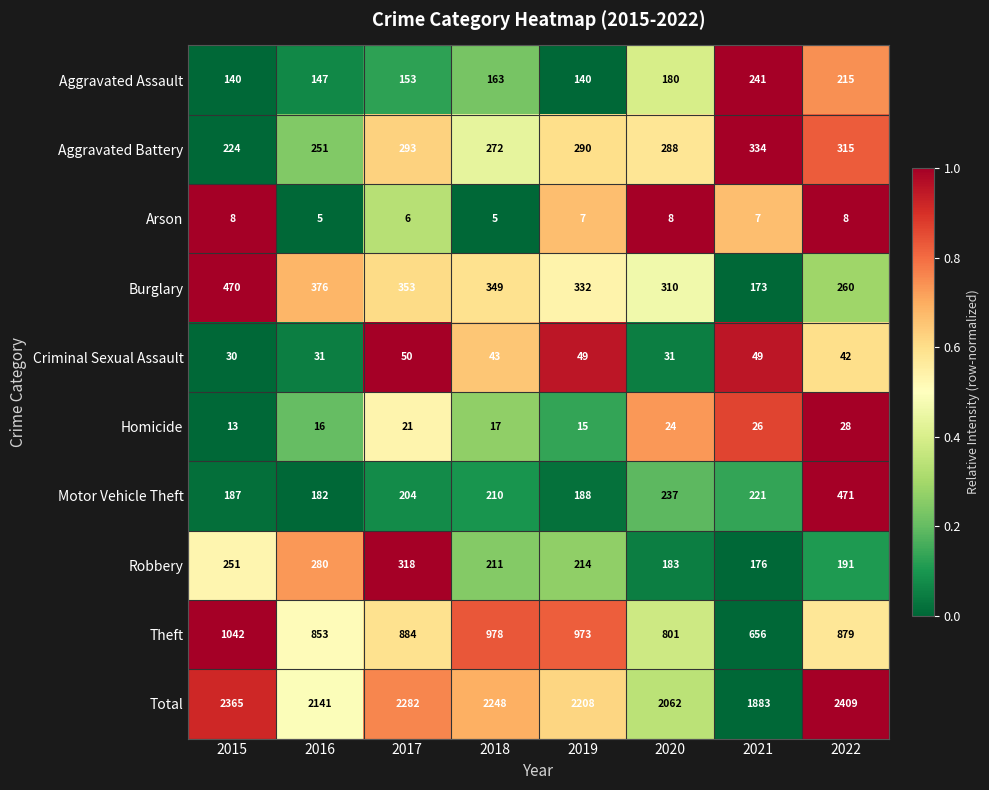

How many series are shown in this chart?

10